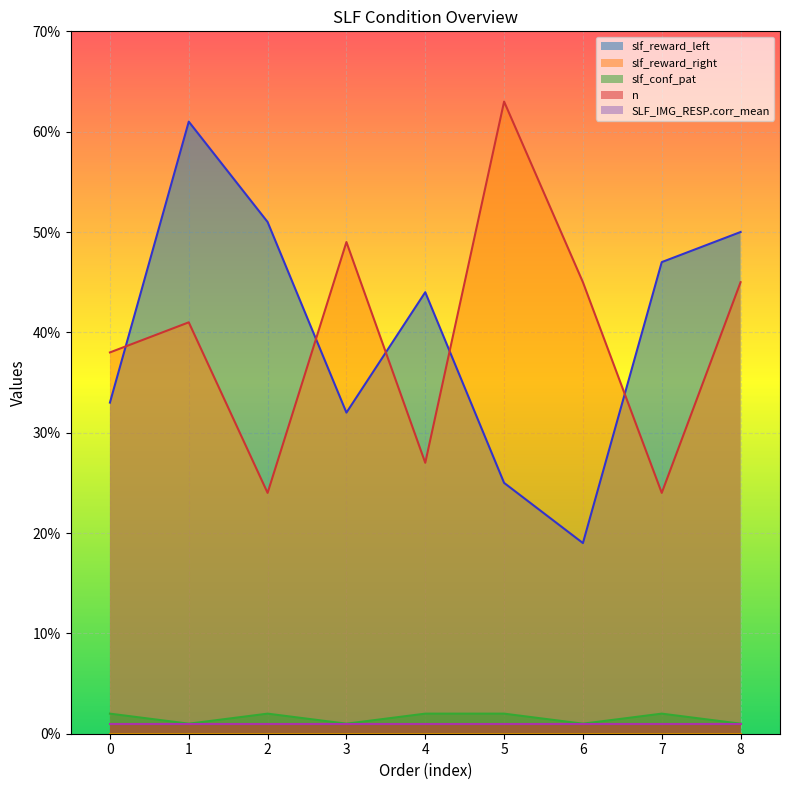

What is the lowest value of the slf_reward_left series?

19